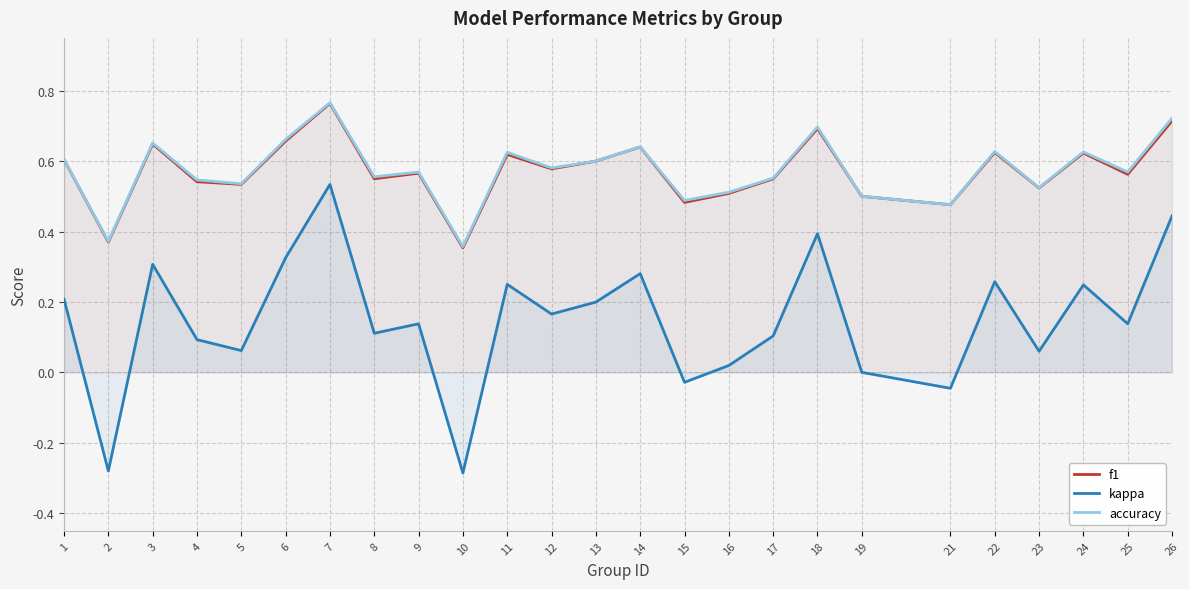

What is the difference between the maximum and minimum values in the accuracy series?

0.4